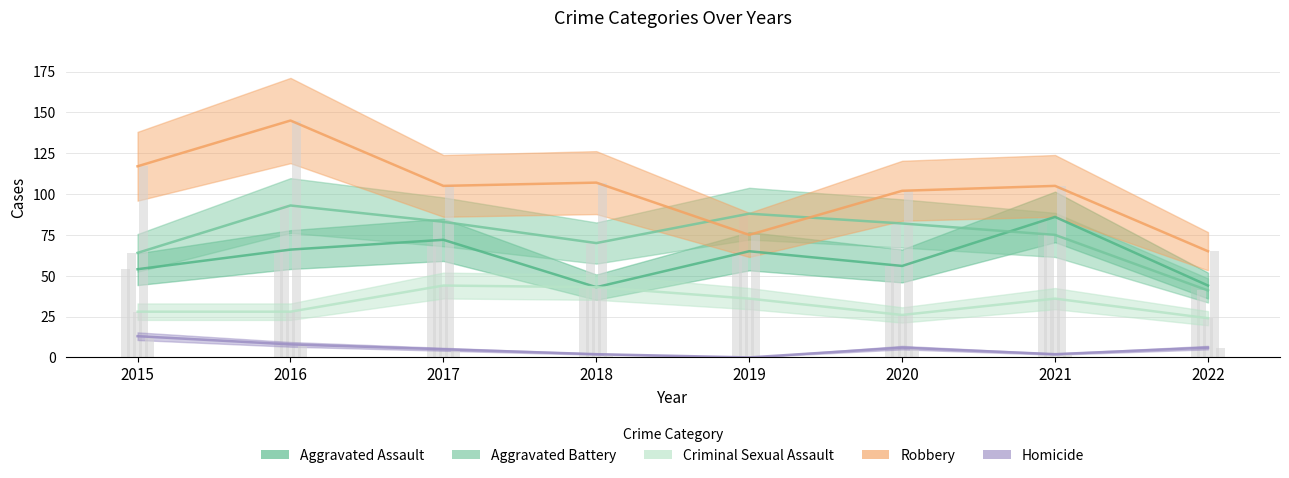

How many values in the Criminal Sexual Assault series are below 36?

4